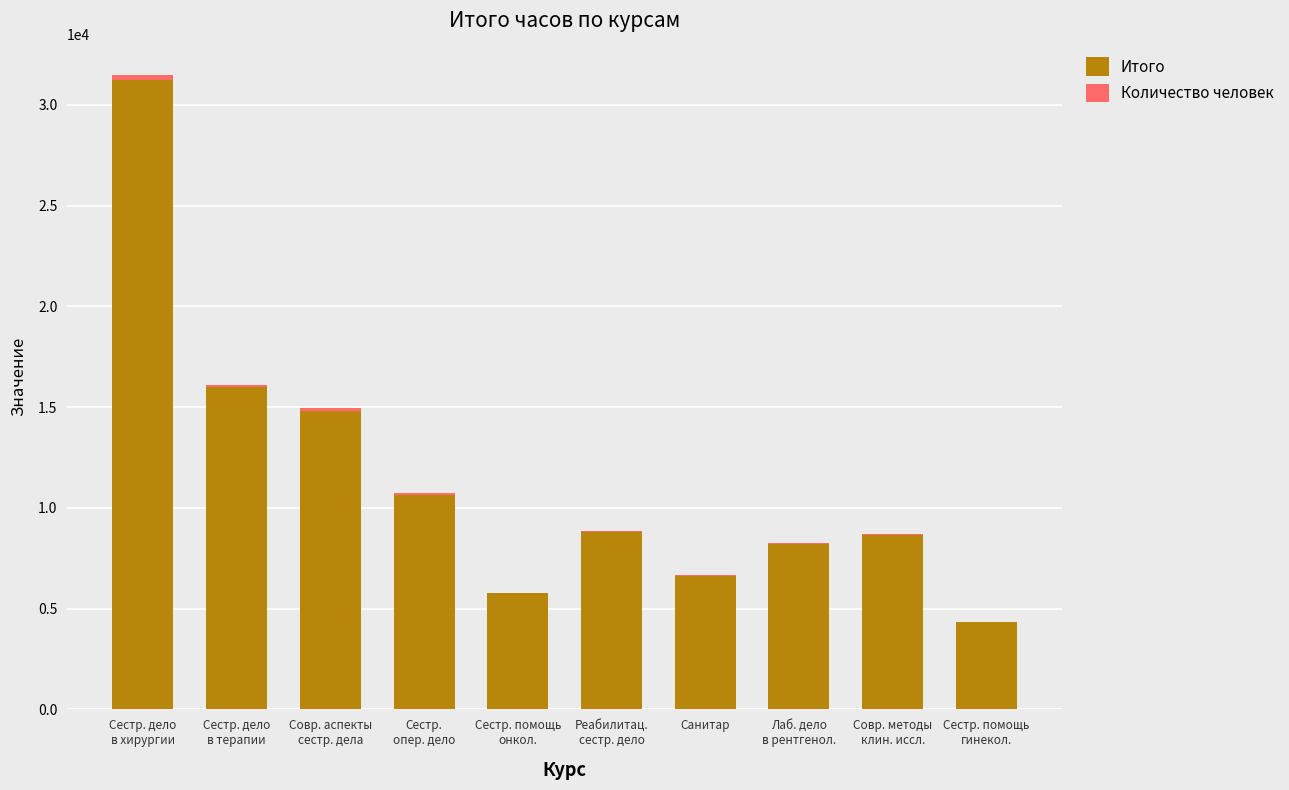

What is the maximum value for Итого?

31248